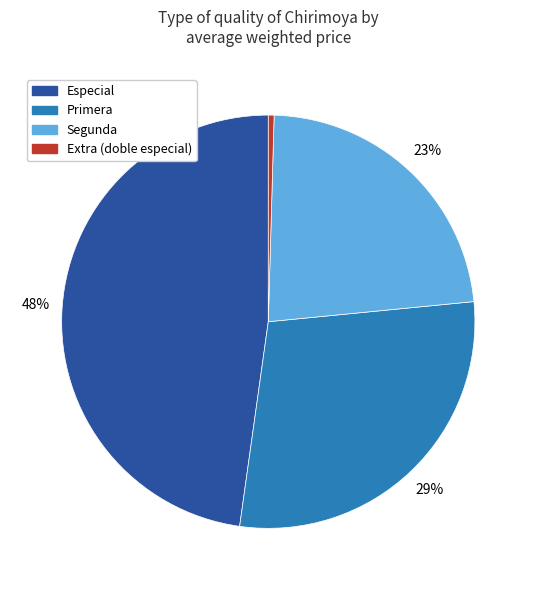

Count the number of slices in the pie.

4